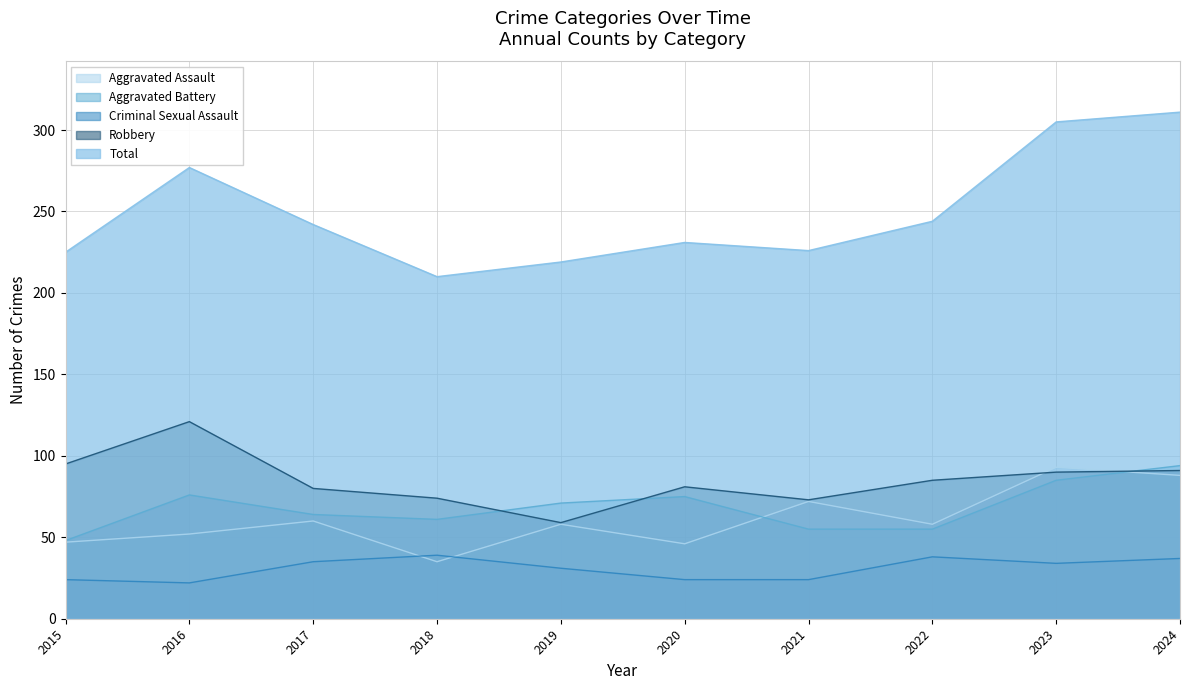

Count the number of categories in the chart.

10